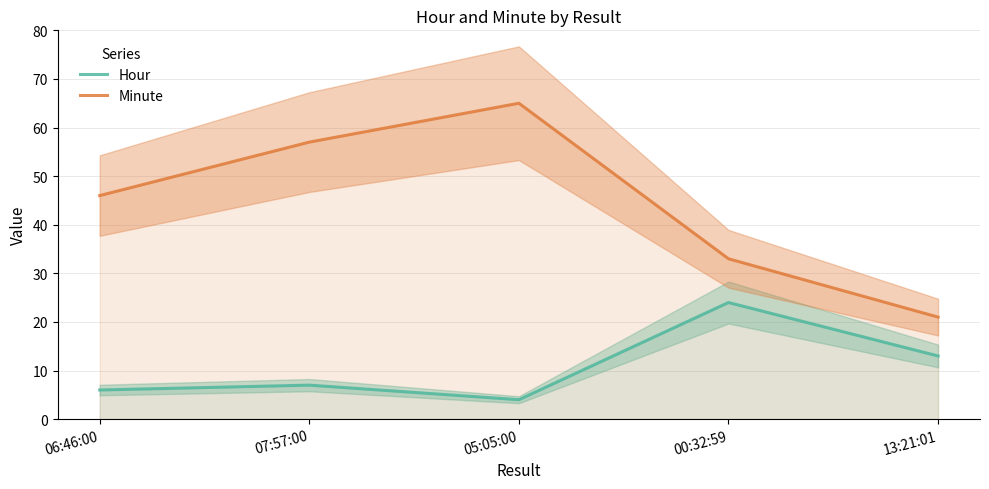

True or false: Hour and Minute cross at least once.

False